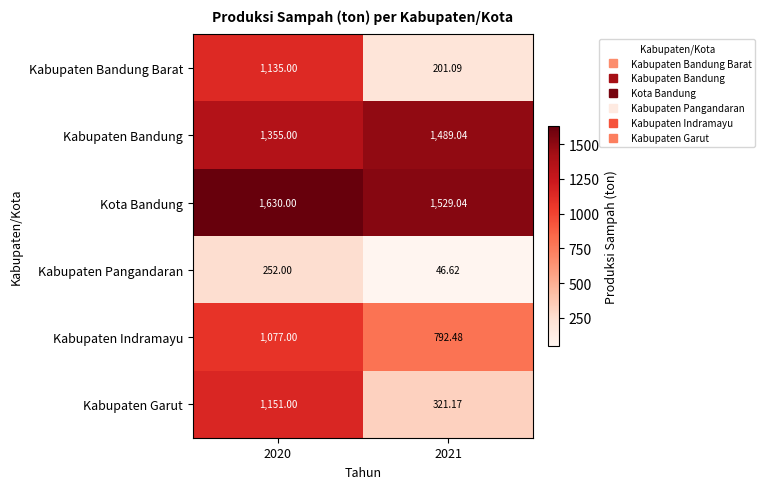

Which series has the largest range (max minus min)?

Kabupaten Bandung Barat